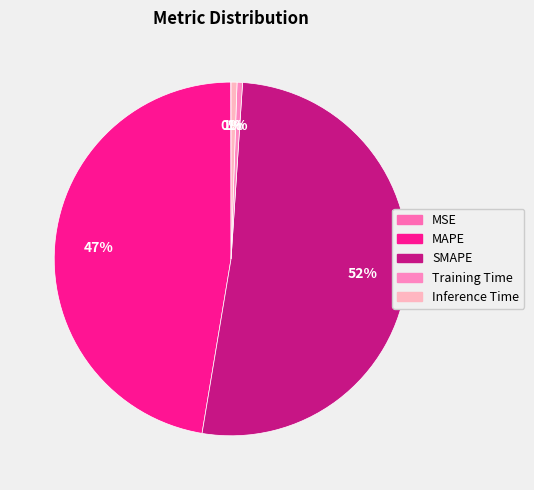

Combined, do SMAPE and Inference Time account for over 50%?

Yes